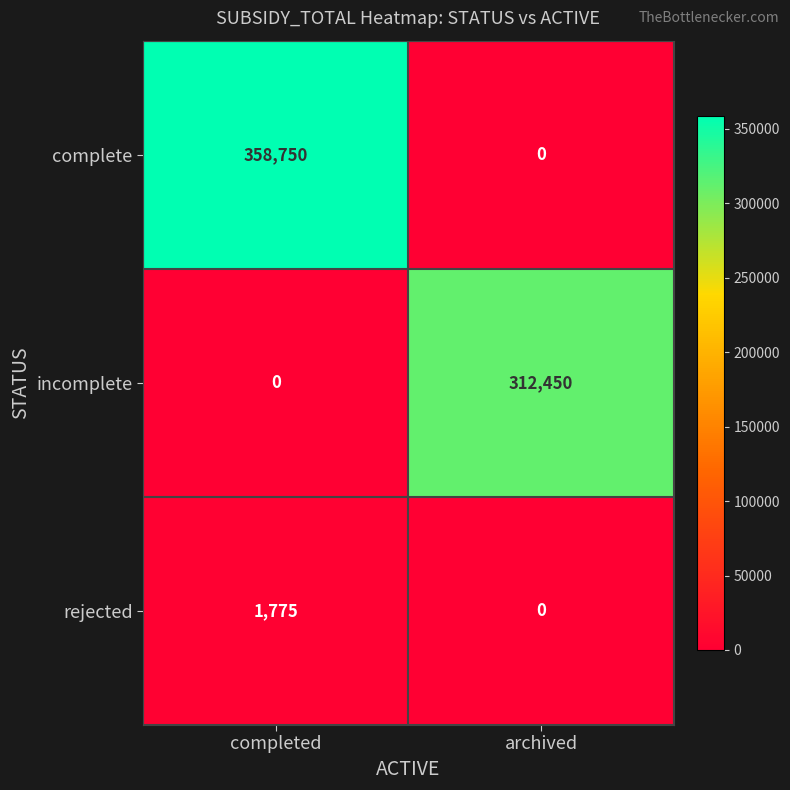

Reading left to right, what are all the values shown in this chart?

complete: completed=358750	archived=0
incomplete: completed=0	archived=312450
rejected: completed=1775	archived=0